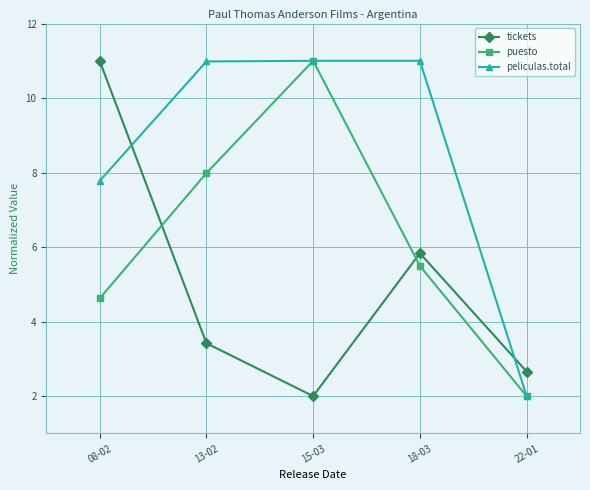

How many interior local peaks does the puesto series have?

1